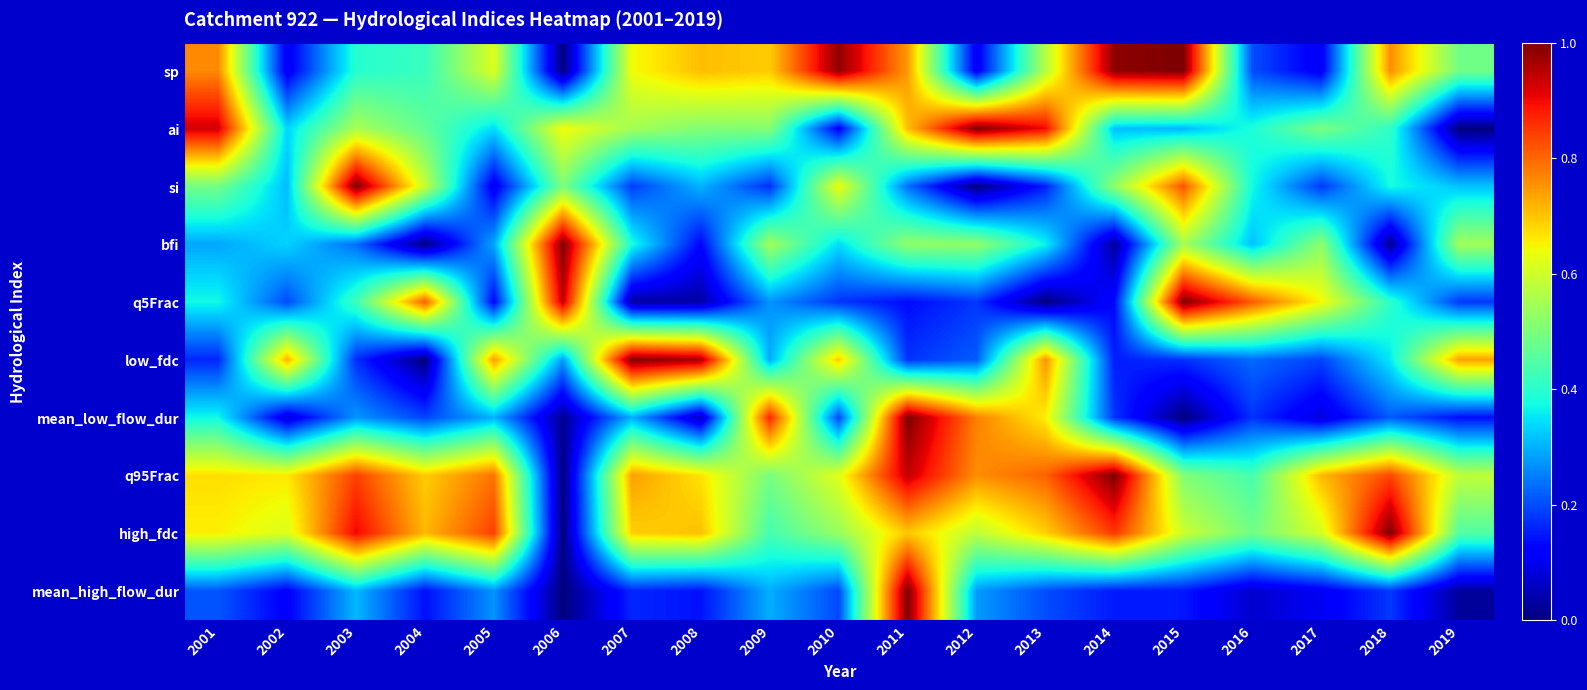

What is the total value across all series at 2004?

4.0